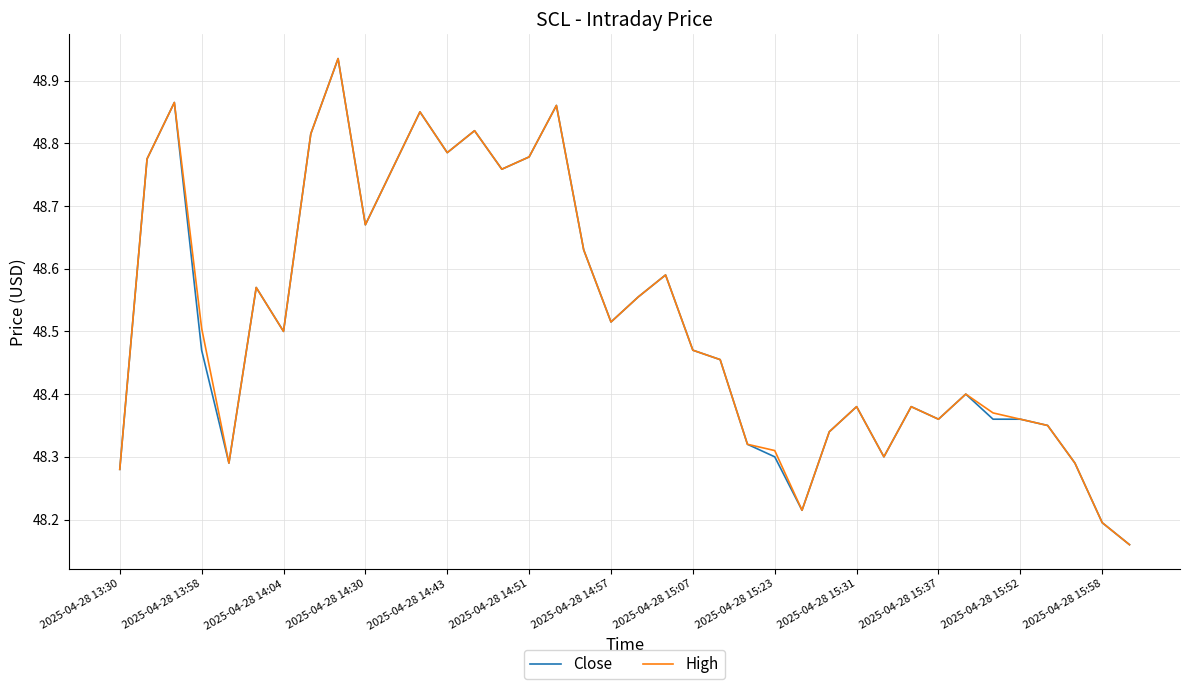

True or false: Close has a value of 33.7 at 2025-04-28 15:23.

False